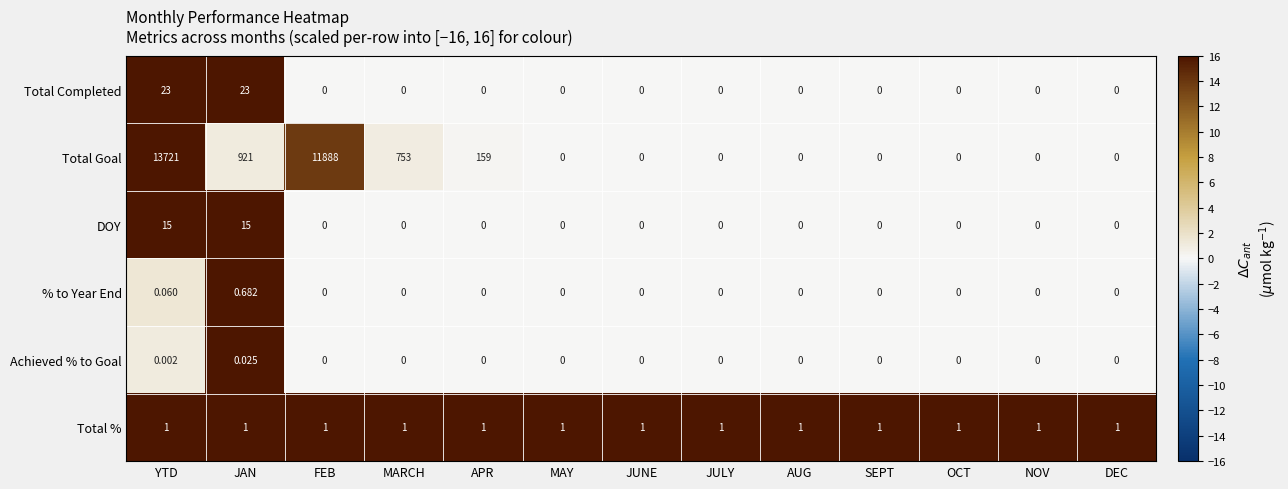

Rank the series by their maximum value, from highest to lowest.

Total Goal, Total Completed, DOY, Total %, % to Year End, Achieved % to Goal